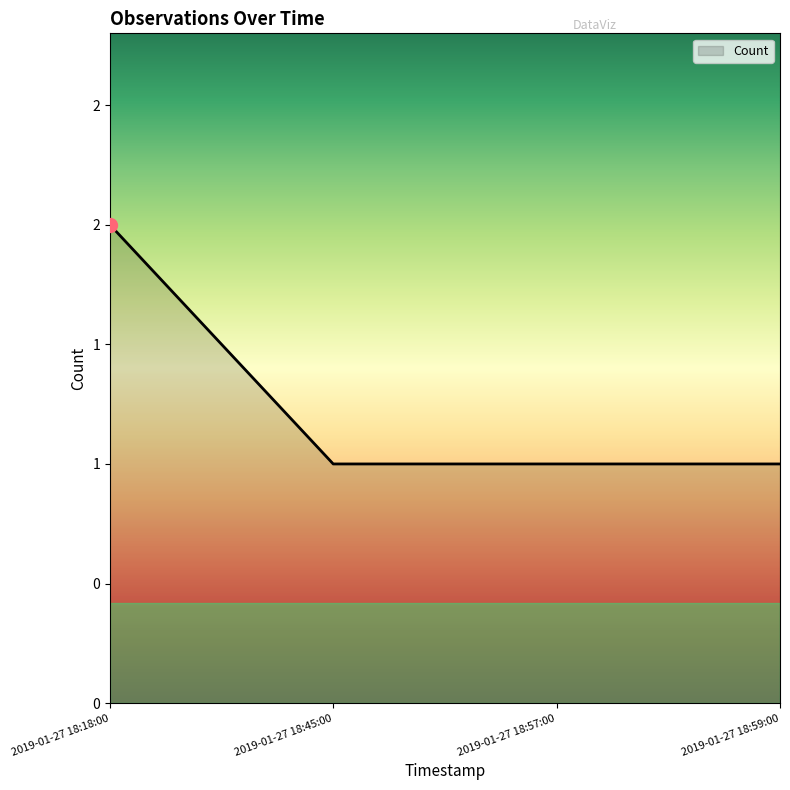

Does the chart display data point markers on the line(s)?

No